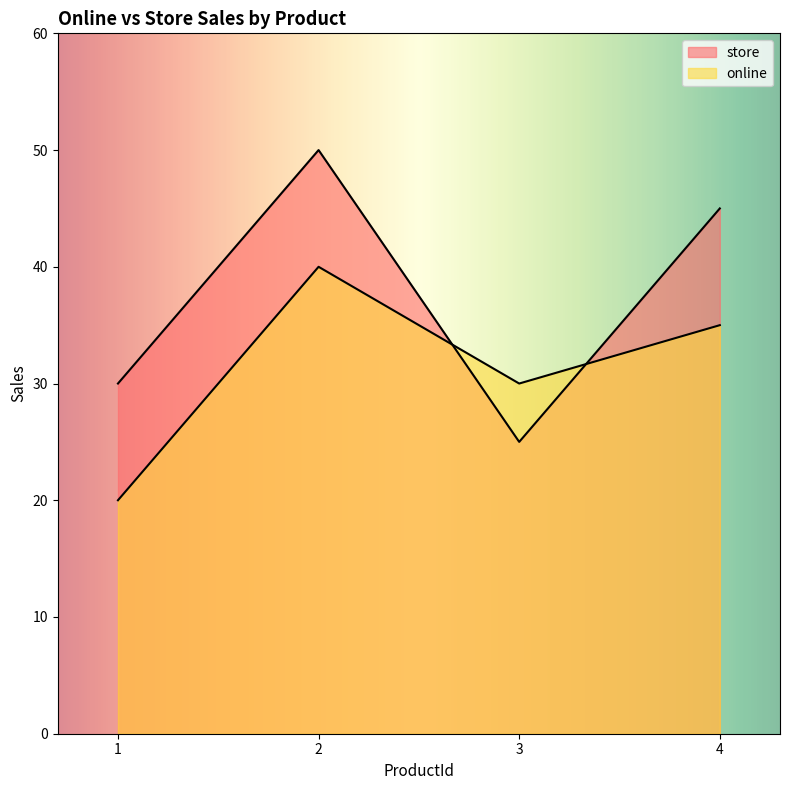

List the series in order of their peak value, lowest first.

online, store